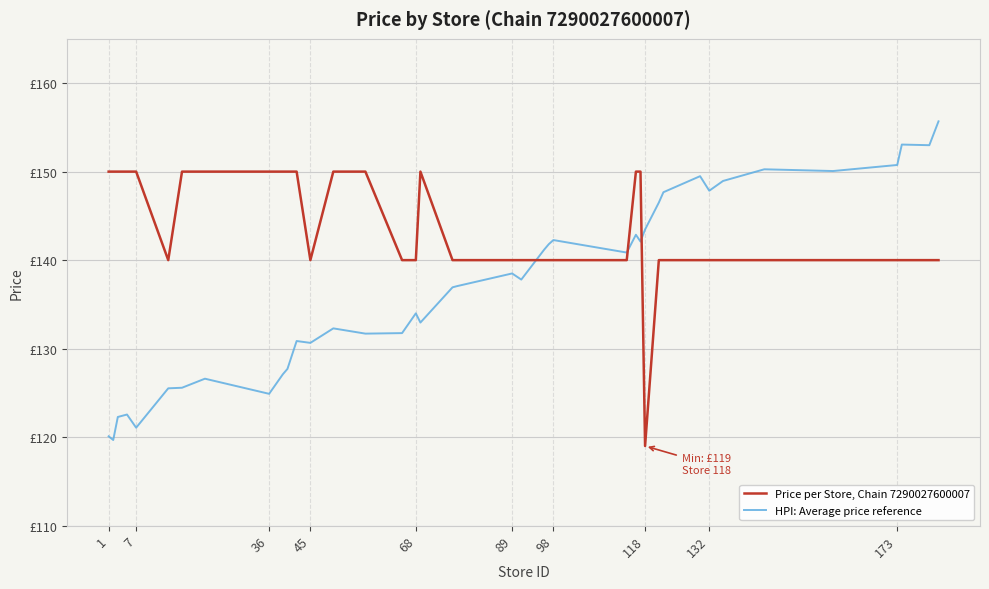

What are all the series names shown in the legend?

Price per Store, Chain 7290027600007, HPI: Average price reference